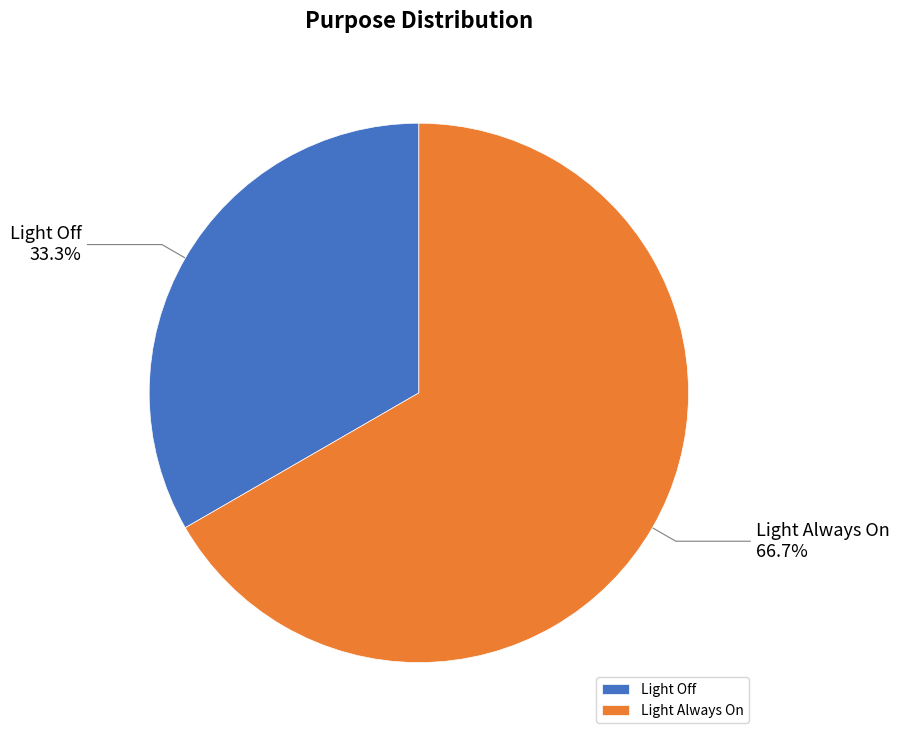

What percentage is the Light Always On slice, to the nearest percent?

67%